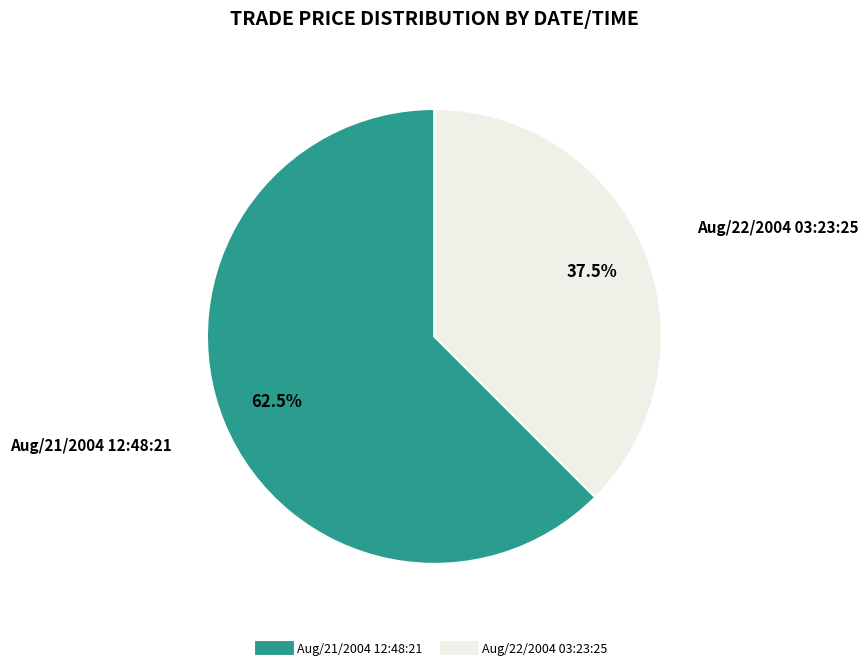

Count the number of slices in the pie.

2